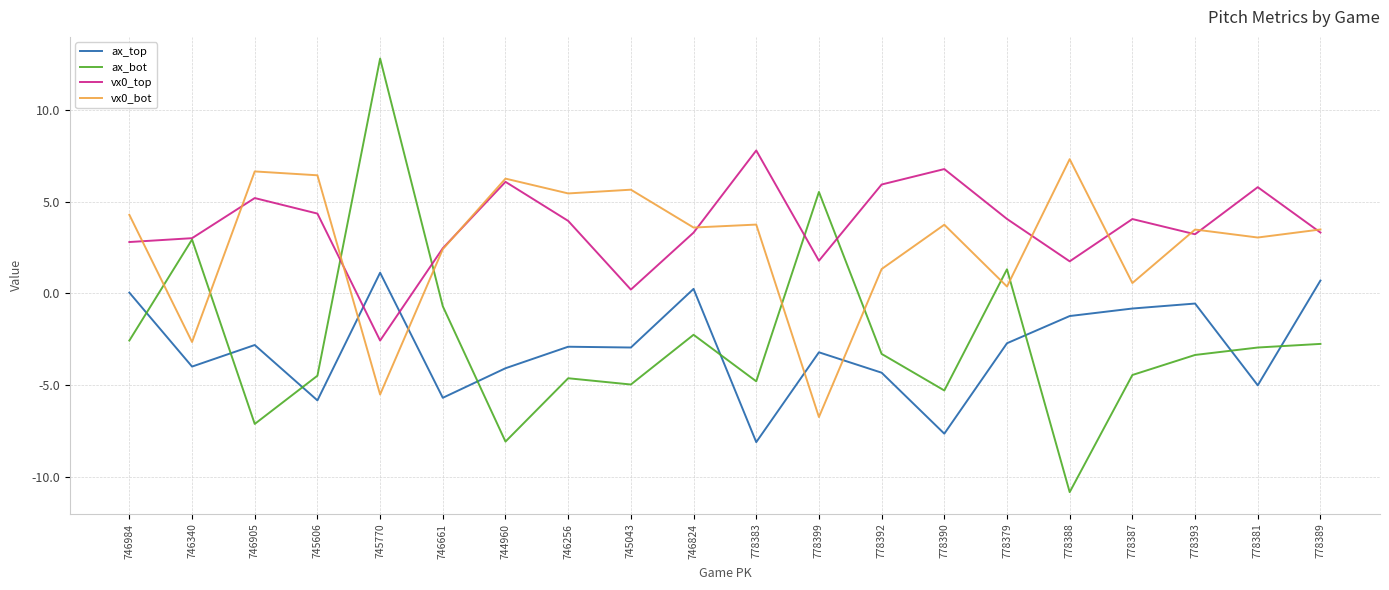

Which series changed the most between 745606 and 778389?

ax_top